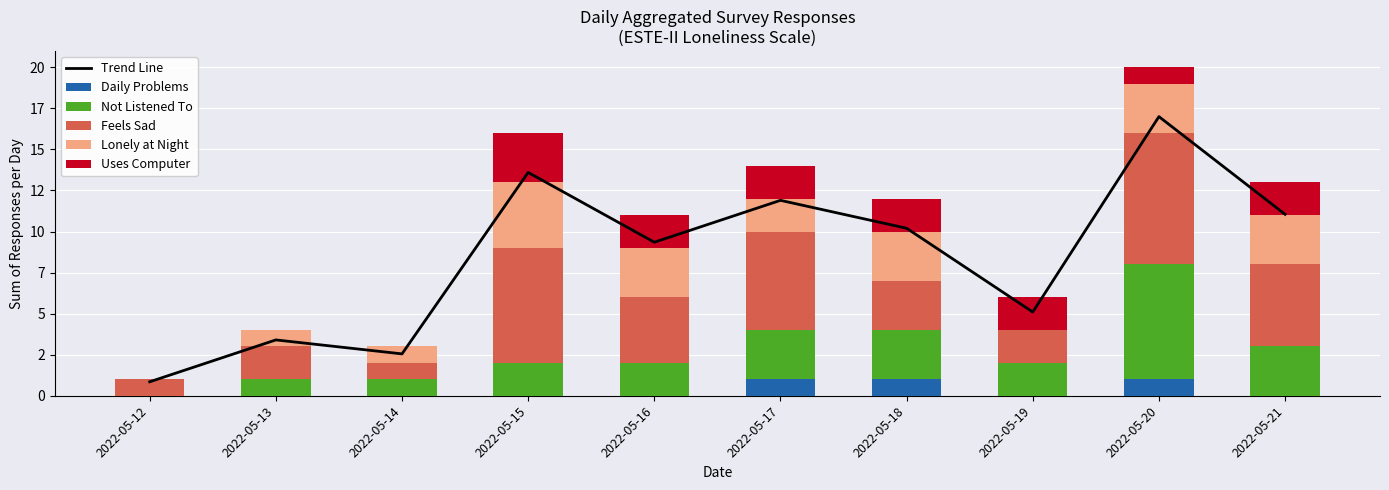

Which series has the largest range (max minus min)?

Trend Line